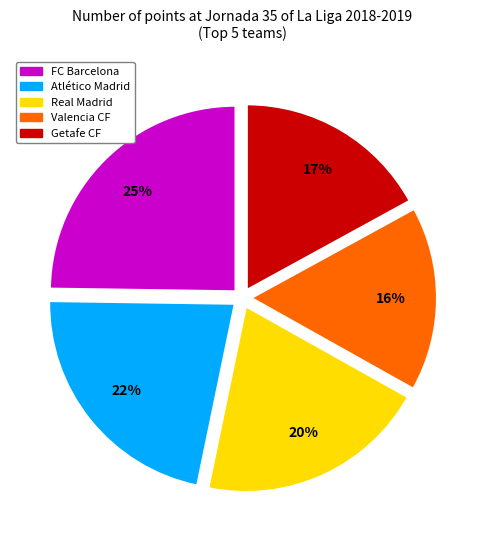

Rank the categories by value from highest to lowest.

FC Barcelona, Atlético Madrid, Real Madrid, Getafe CF, Valencia CF